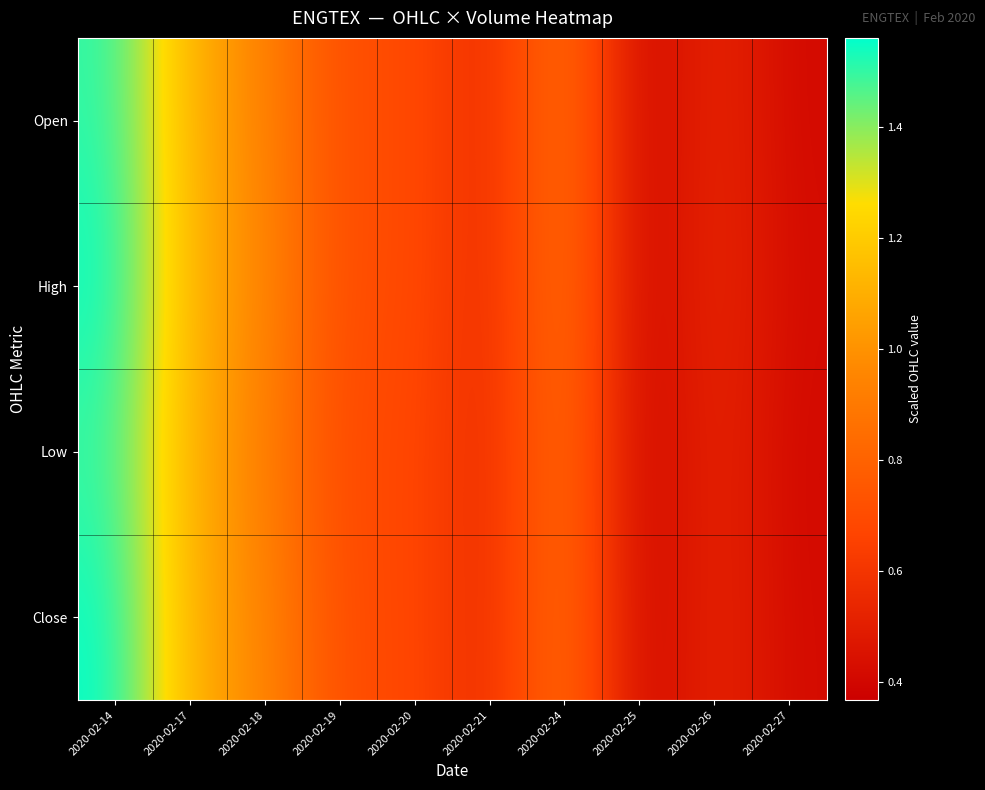

What is the greatest value displayed?

1.6